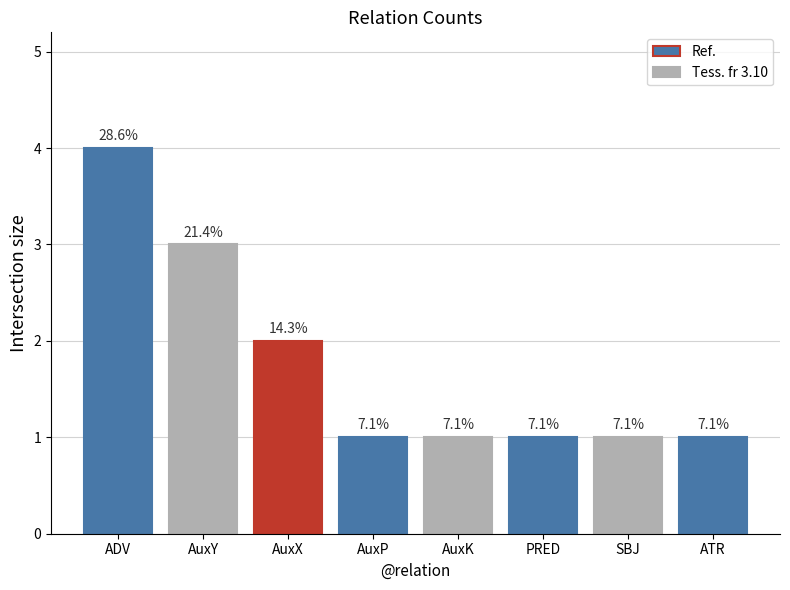

What is the approximate value at ADV?

4